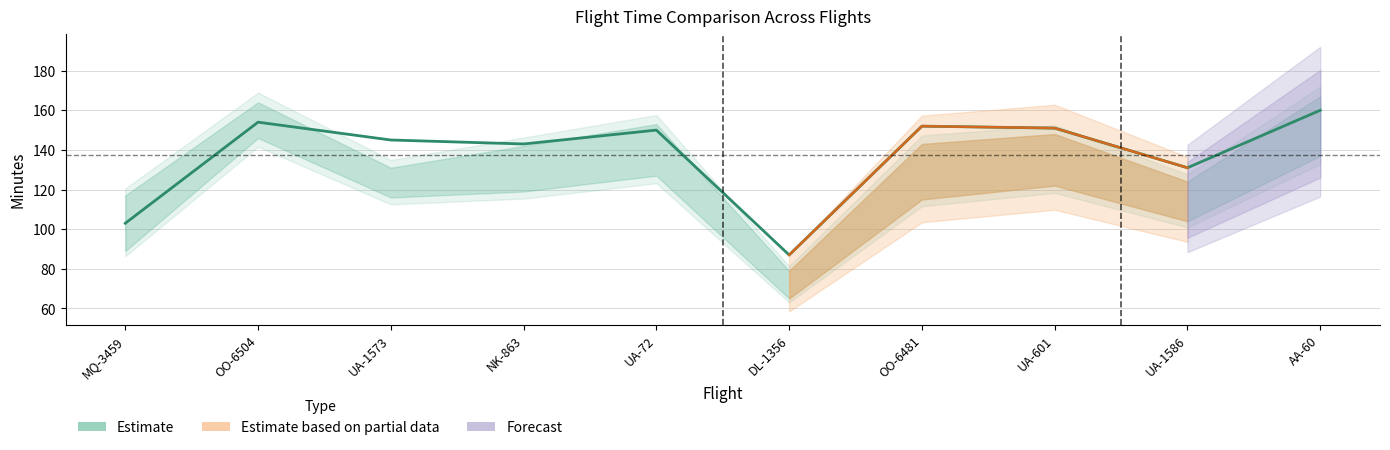

True or false: SCHEDULED_TIME has a value of 249 at OO-6481.

False